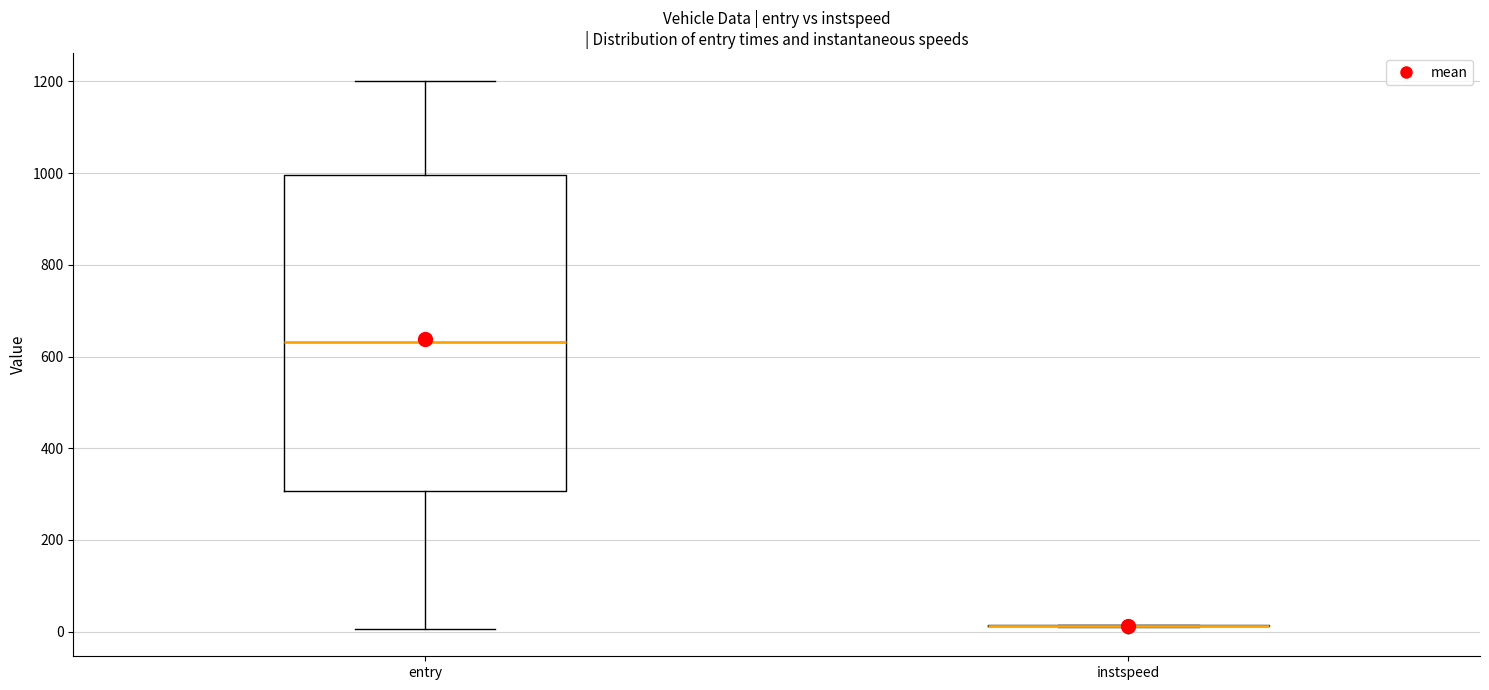

Reading left to right, transcribe this box plot: for each box, give where its median line is, the range the box spans, and where its two whiskers end, as read against the y-axis. The values are not printed on the chart, so give them approximately, as read against the axis.

entry: median 640, box 300 to 1000, whiskers 0 to 1200
instspeed: box collapsed to a line at 20, whiskers 0 to 20